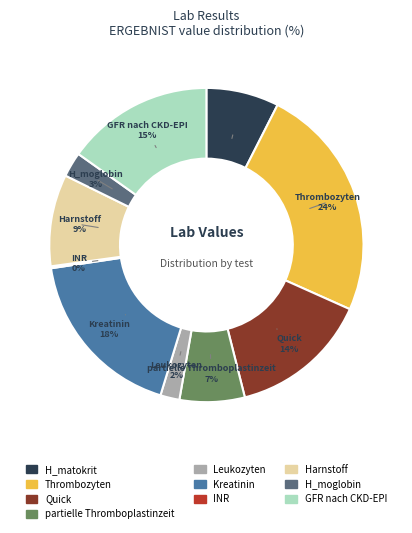

To the nearest percent, what is the difference between the GFR nach CKD-EPI and Quick slice percentages?

1%